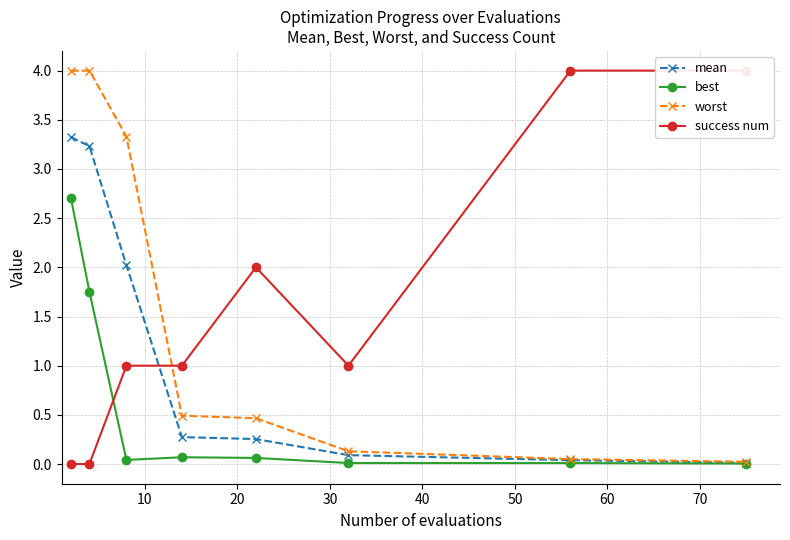

What are all the series names shown in the legend?

mean, best, worst, success num